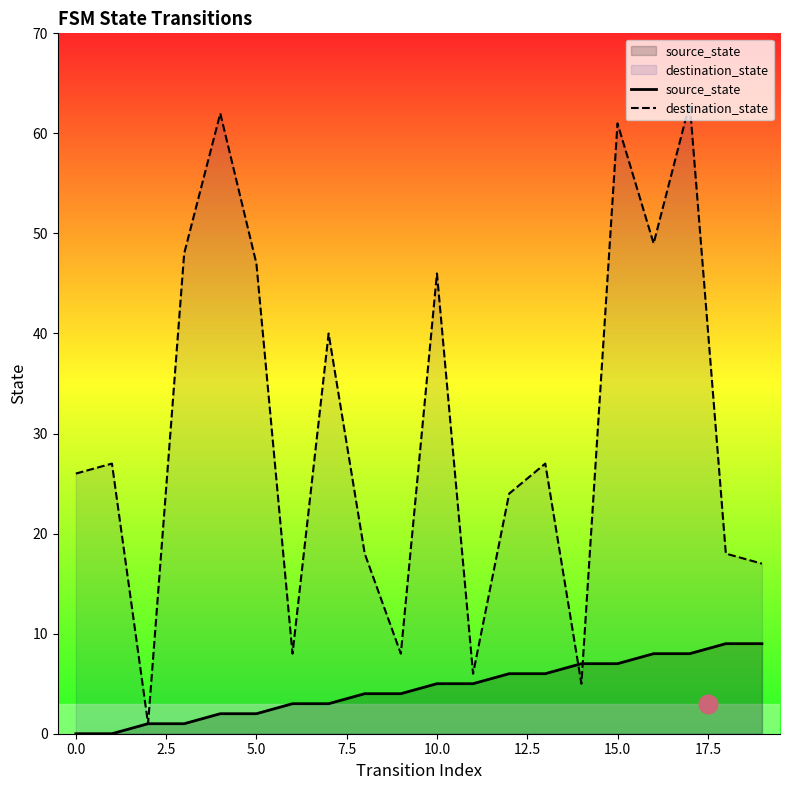

Which series reaches the minimum Y coordinate?

source_state